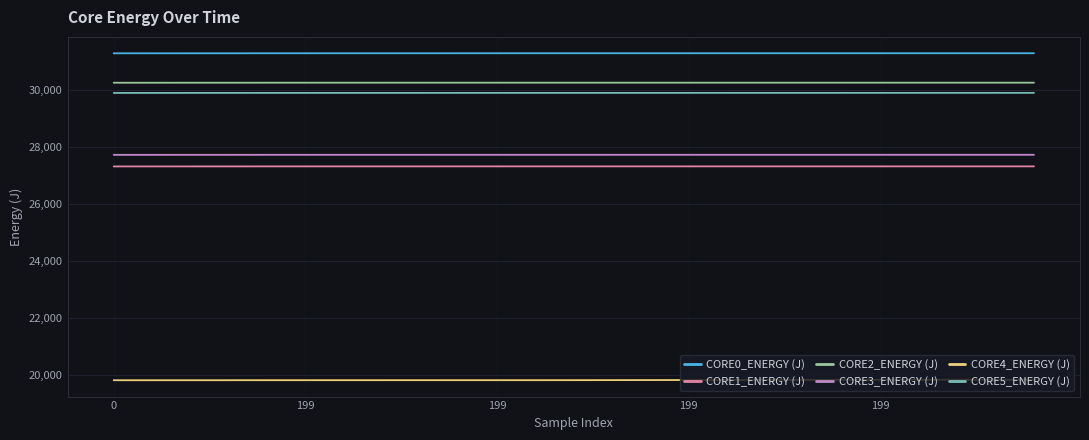

What are all the series names shown in the legend?

CORE0_ENERGY (J), CORE1_ENERGY (J), CORE2_ENERGY (J), CORE3_ENERGY (J), CORE4_ENERGY (J), CORE5_ENERGY (J)